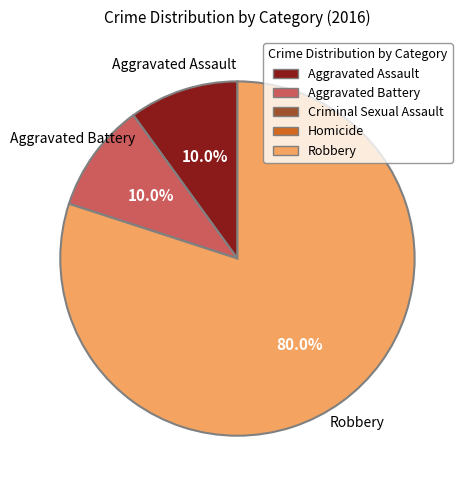

What is the majority slice?

Robbery